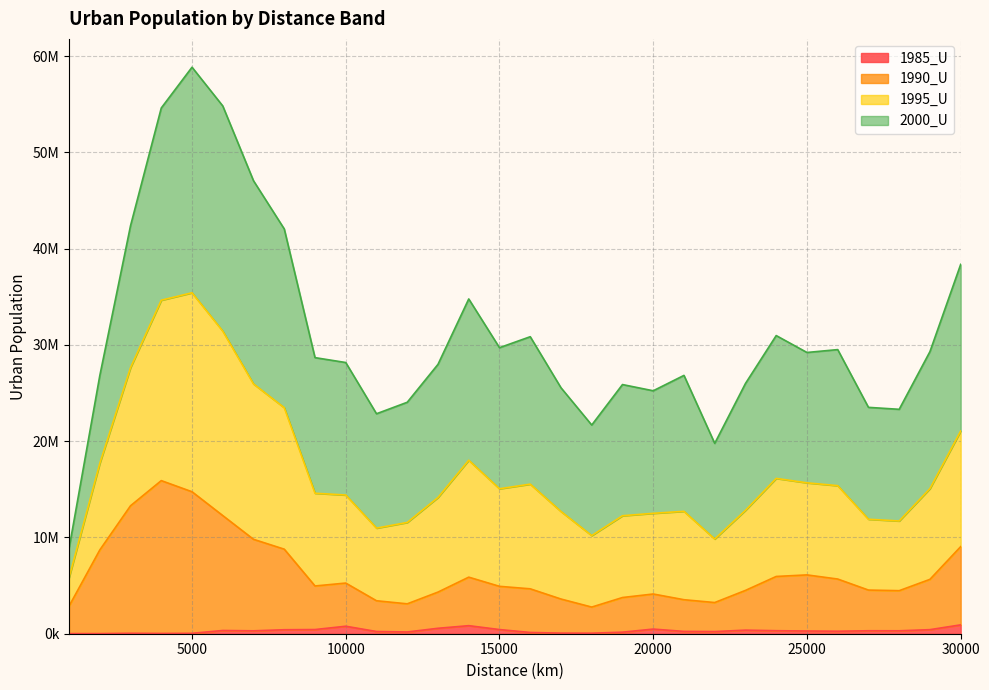

What is the difference between the 1990_U values at 16000 and 29000?

984028